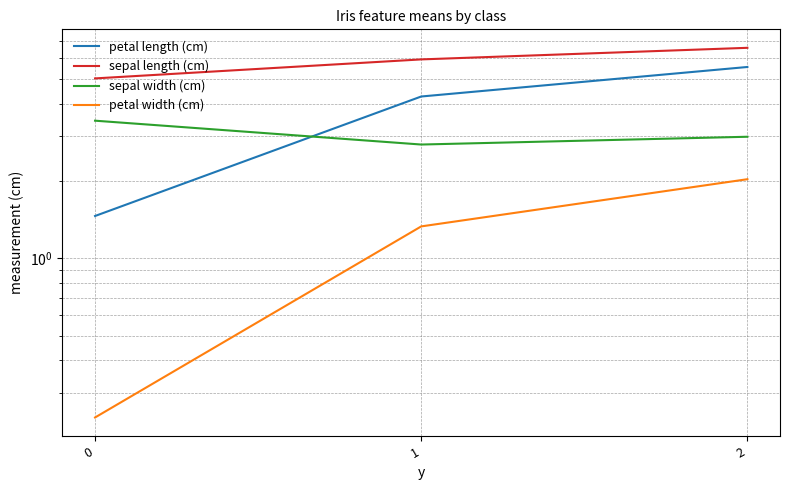

Which series has the largest total across all categories?

sepal length (cm)